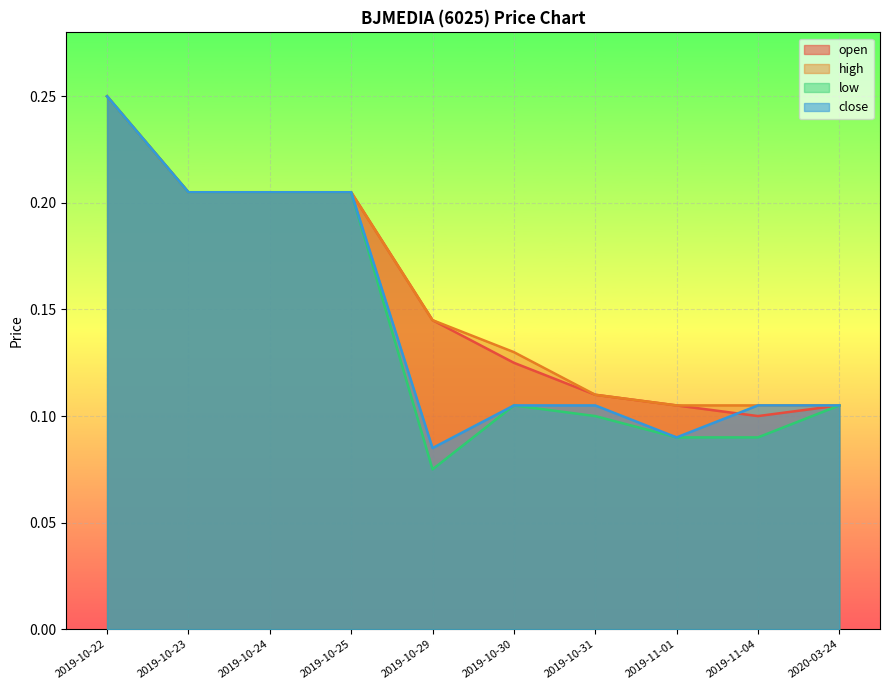

Which category has the lowest value in the high series?

2019-11-01